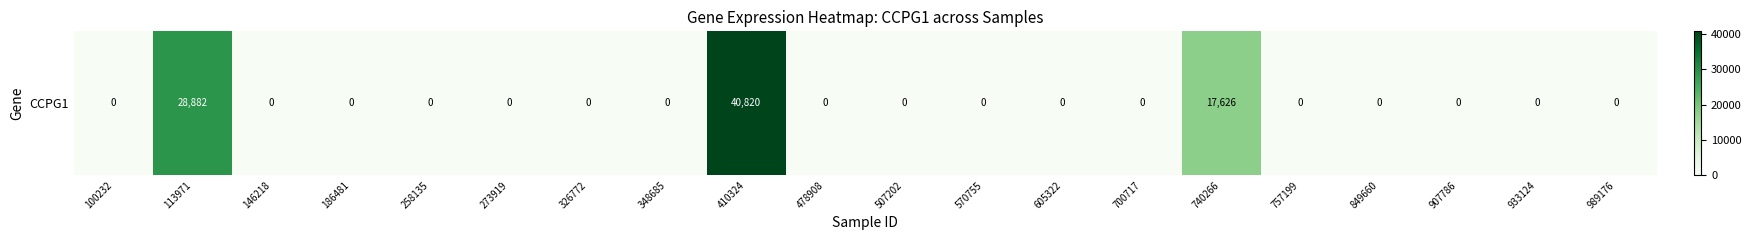

What is the ratio of the value at 740266 to the value at 113971?

0.6